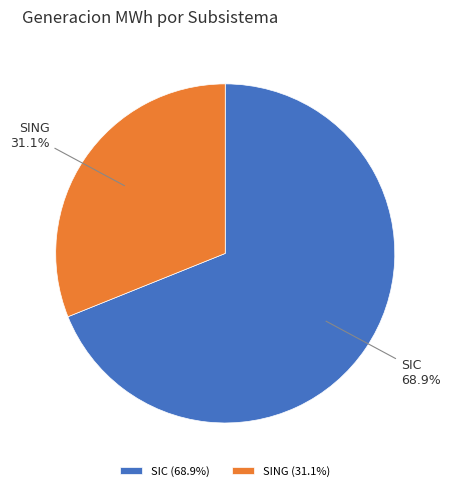

Is SIC the majority of the pie?

Yes